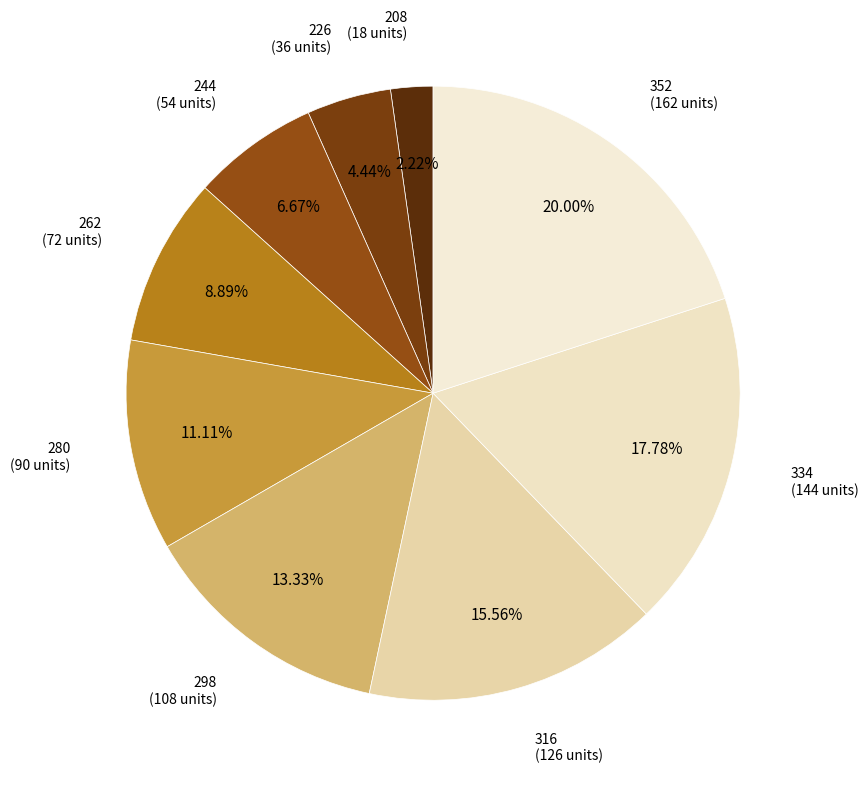

Count the number of slices in the pie.

9